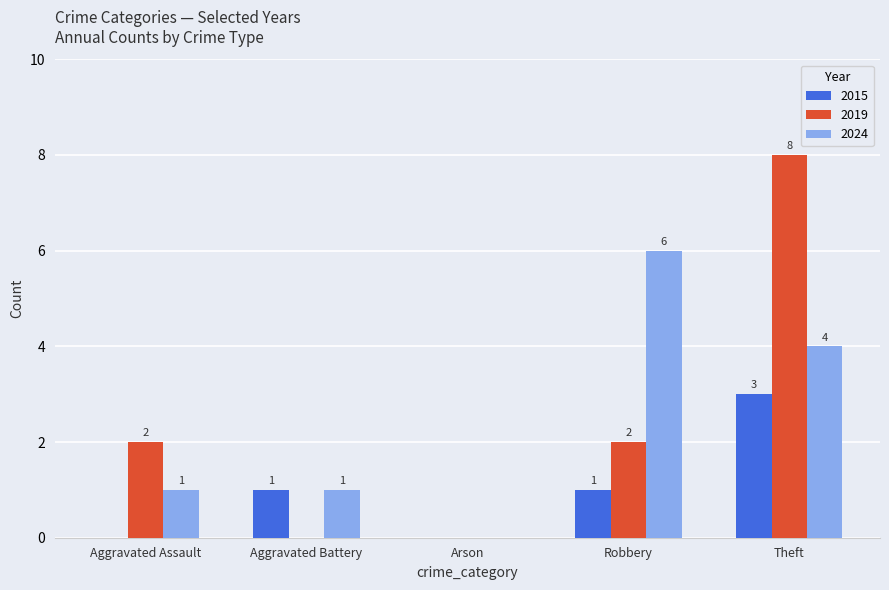

Where is 2024 nearest to the value 3?

Theft